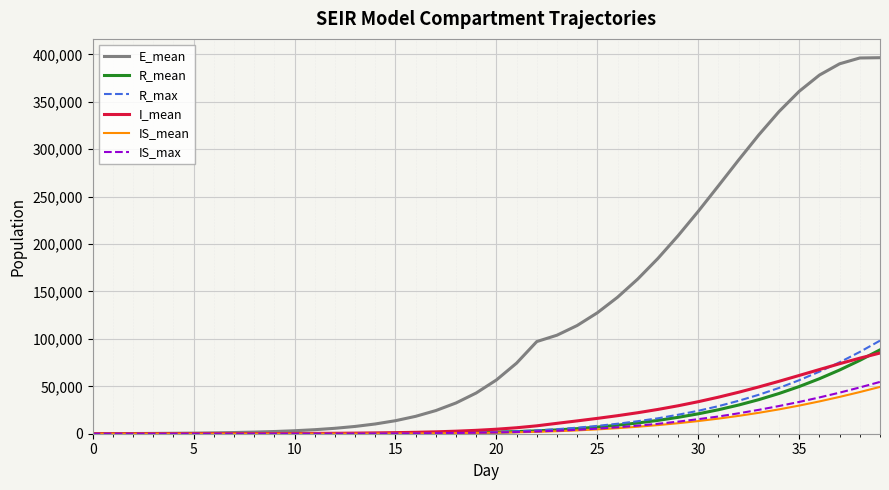

Which series has the largest total across all categories?

E_mean